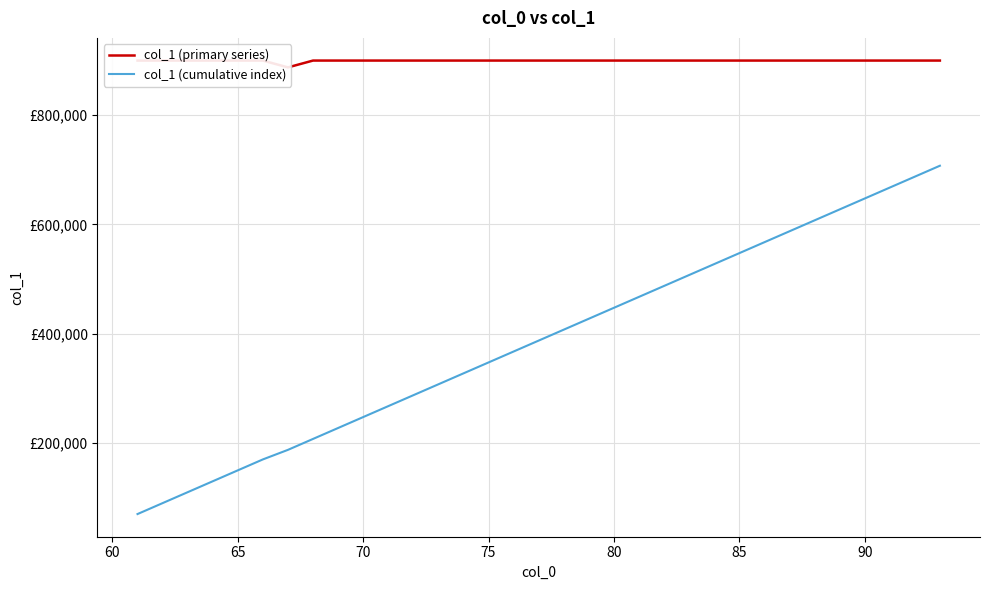

True or false: col_1 (cumulative index) has more than 2 points higher than both neighbors.

False